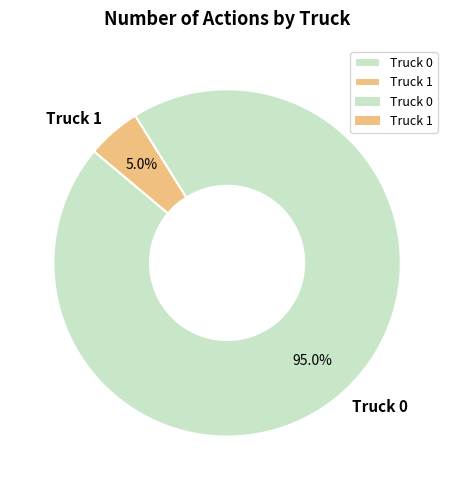

What portion of the pie excludes Truck 0?

5.0%